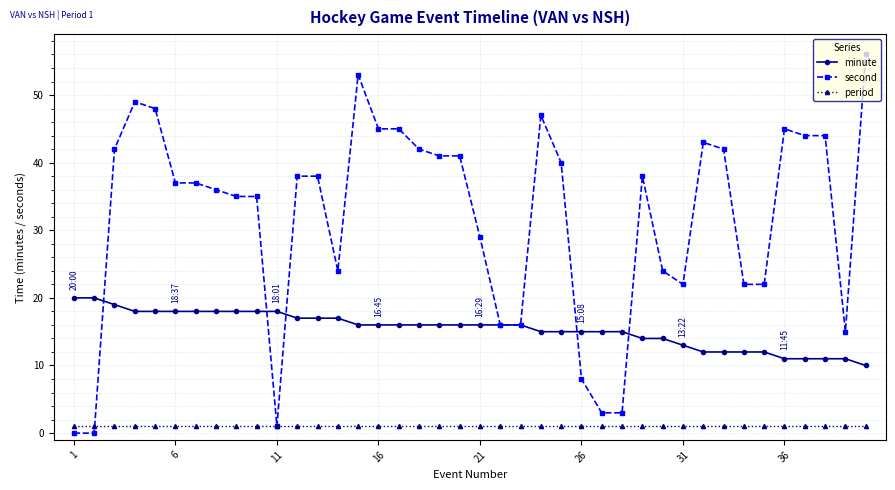

True or false: second has more than 0 points higher than both neighbors.

True